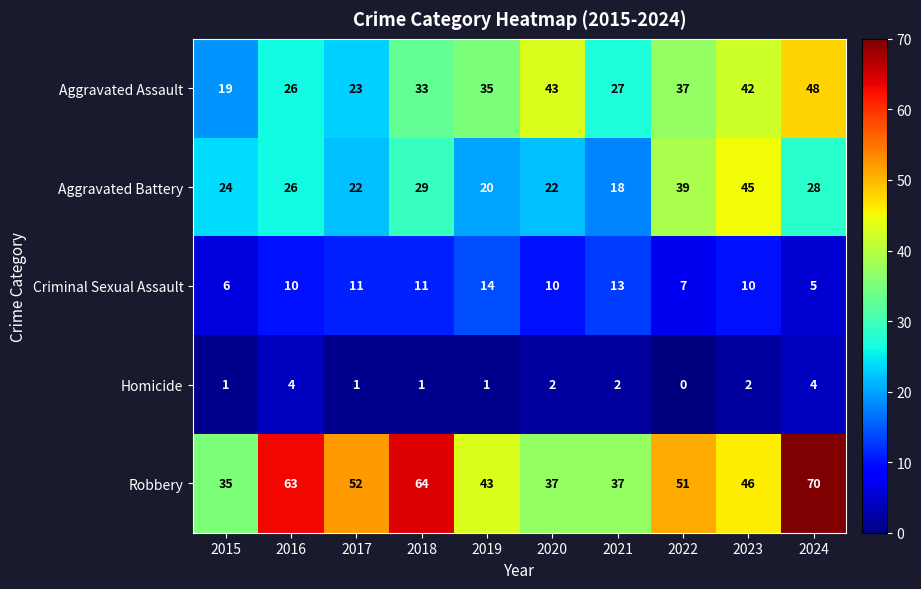

How many categories are shown in the chart?

10